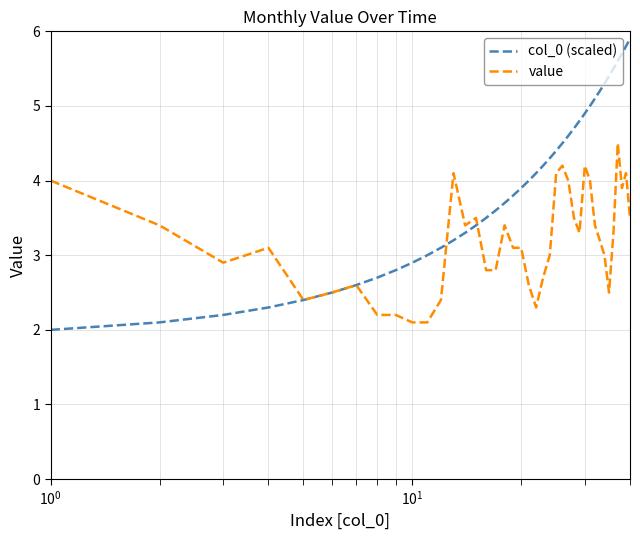

How many lines are shown in the chart?

2